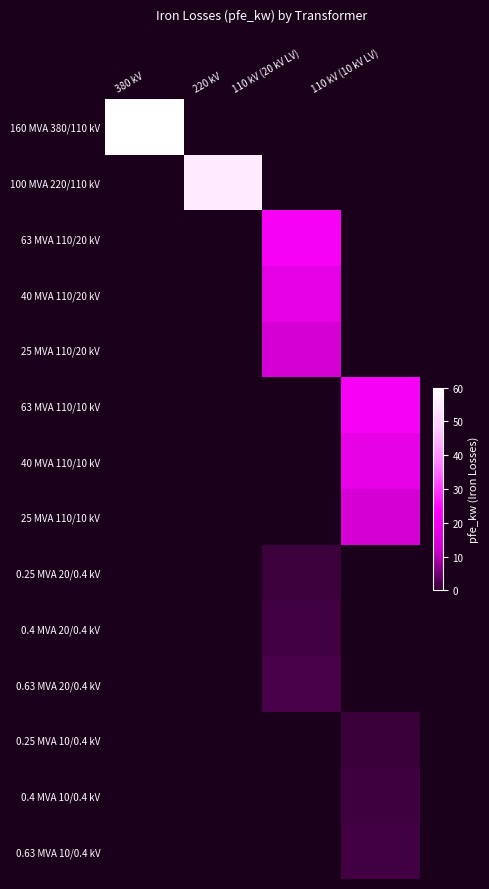

What is the smallest value displayed?

0.6